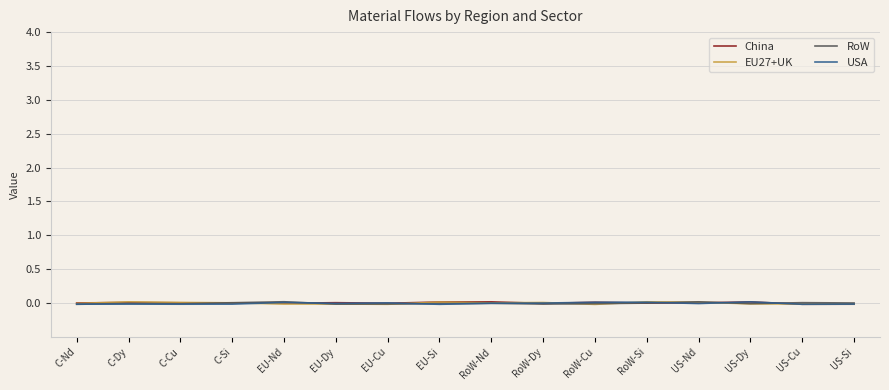

How many positive values does the USA series have?

6